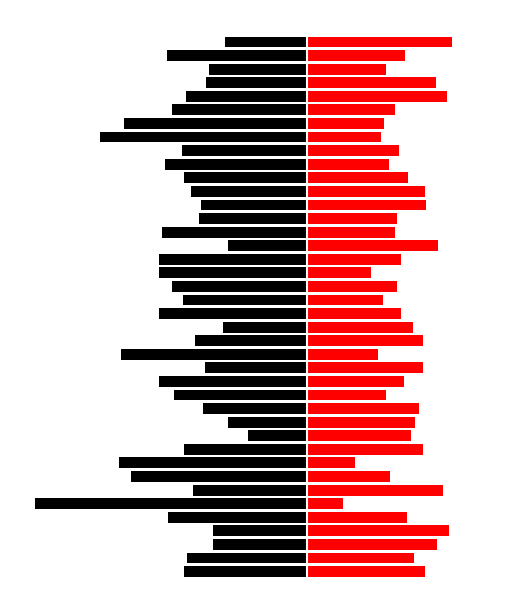

How many data points in Loudness (abs) are less than -7?

25